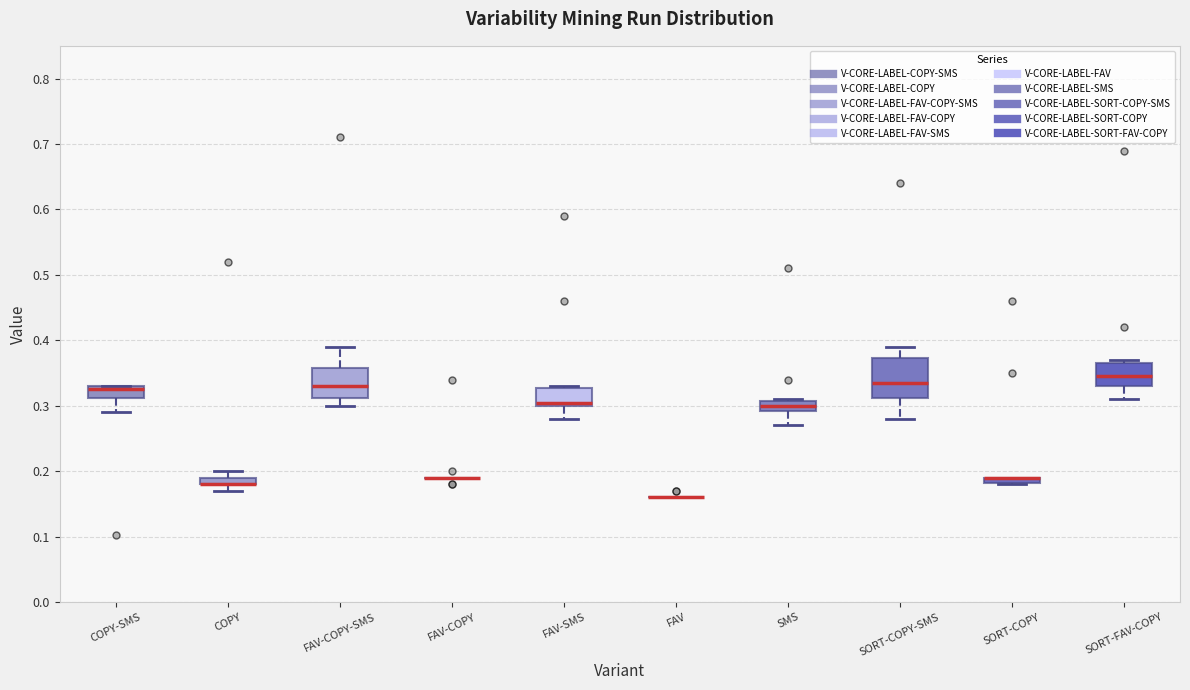

Where does the lower whisker of the box for COPY-SMS end on the y-axis? The values are not printed on the chart, so give them approximately, as read against the axis.

0.29